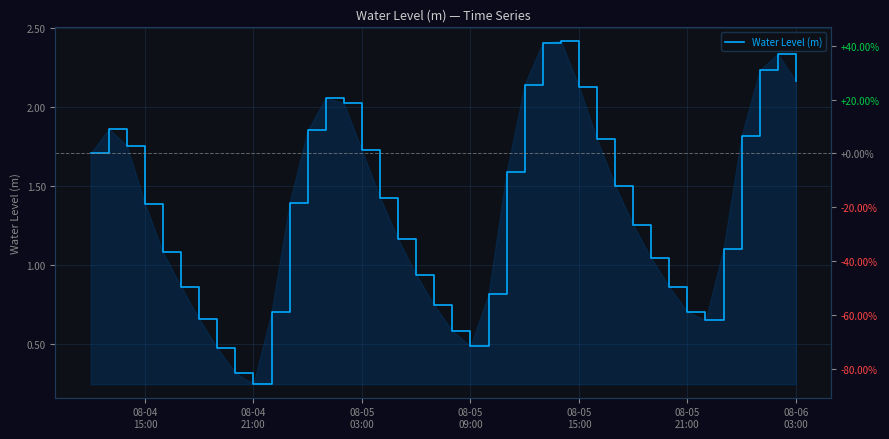

Reading left to right, list all the values displayed in this chart.

1.7	1.9	1.8	1.4	1.1	0.9	0.7	0.5	0.3	0.2	0.7	1.4	1.9	2.1	2.0	1.7	1.4	1.2	0.9	0.7	0.6	0.5	0.8	1.6	2.1	2.4	2.4	2.1	1.8	1.5	1.3	1.0	0.9	0.7	0.6	1.1	1.8	2.2	2.3	2.2